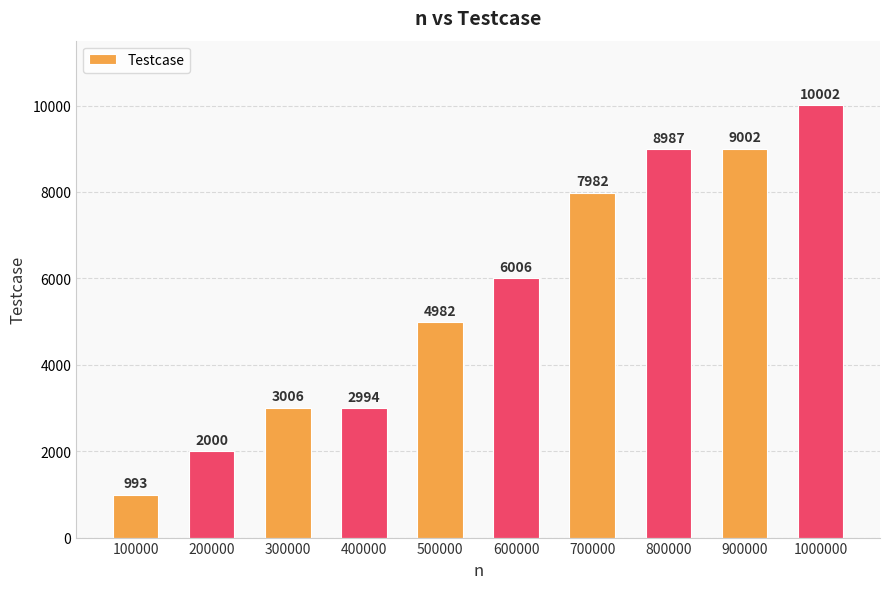

Reading right to left, extract all data points from this chart.

10002	9002	8987	7982	6006	4982	2994	3006	2000	993